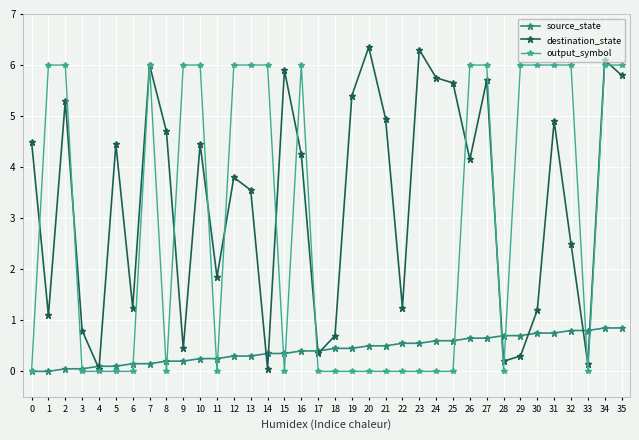

True or false: source_state and output_symbol cross at least once.

True